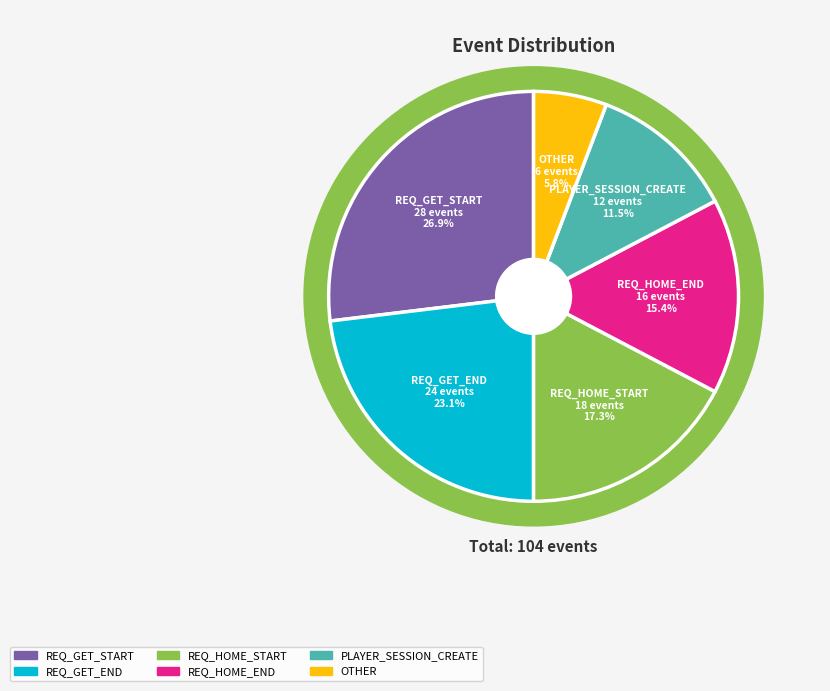

The REQ_HOME_END slice represents 15% of the pie. True or false?

True